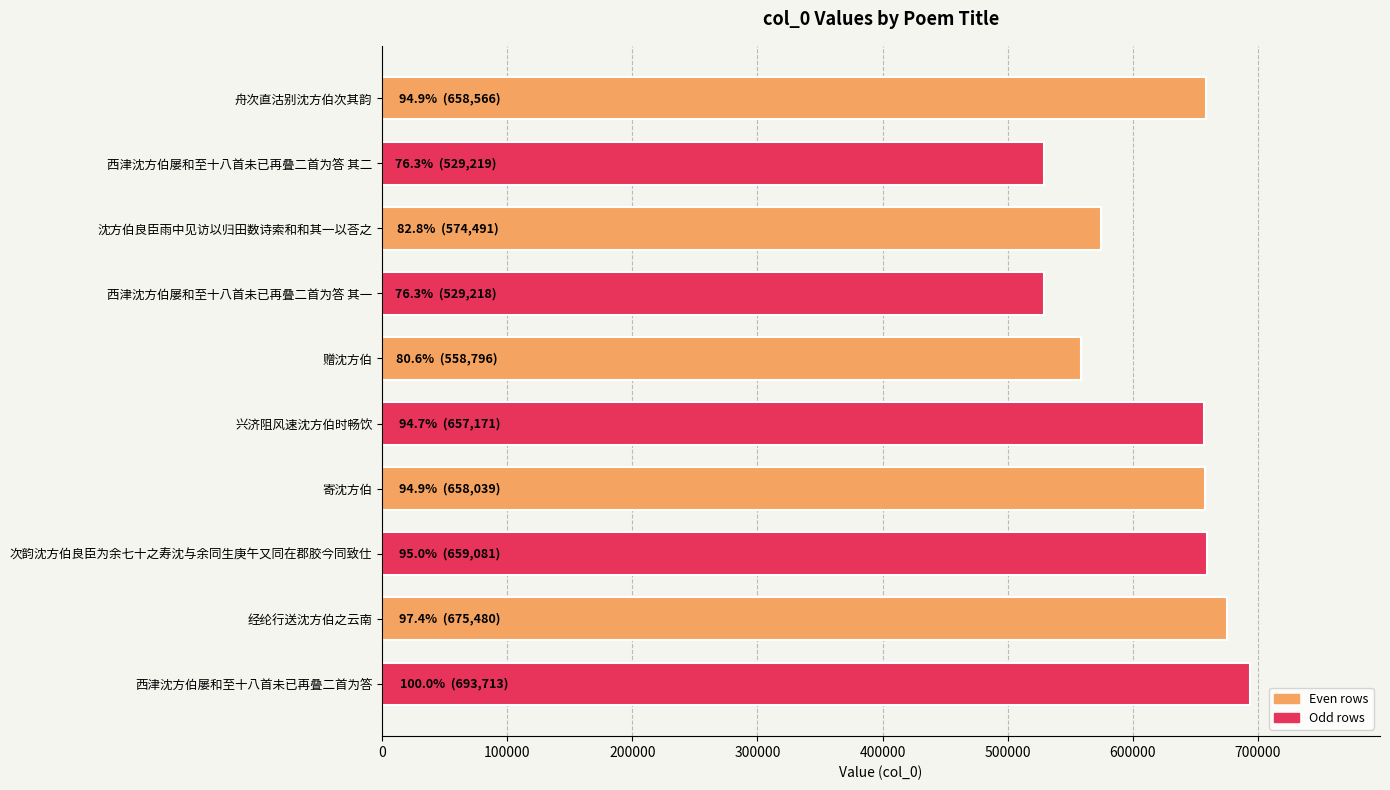

What is the label of the 7th bar from the top?

寄沈方伯